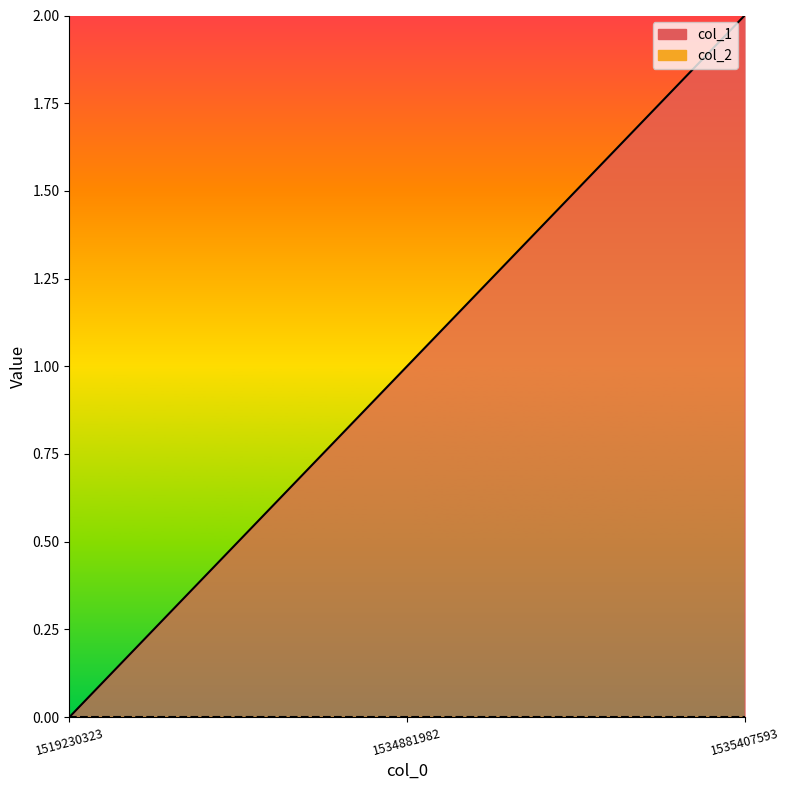

What is the average value?

1